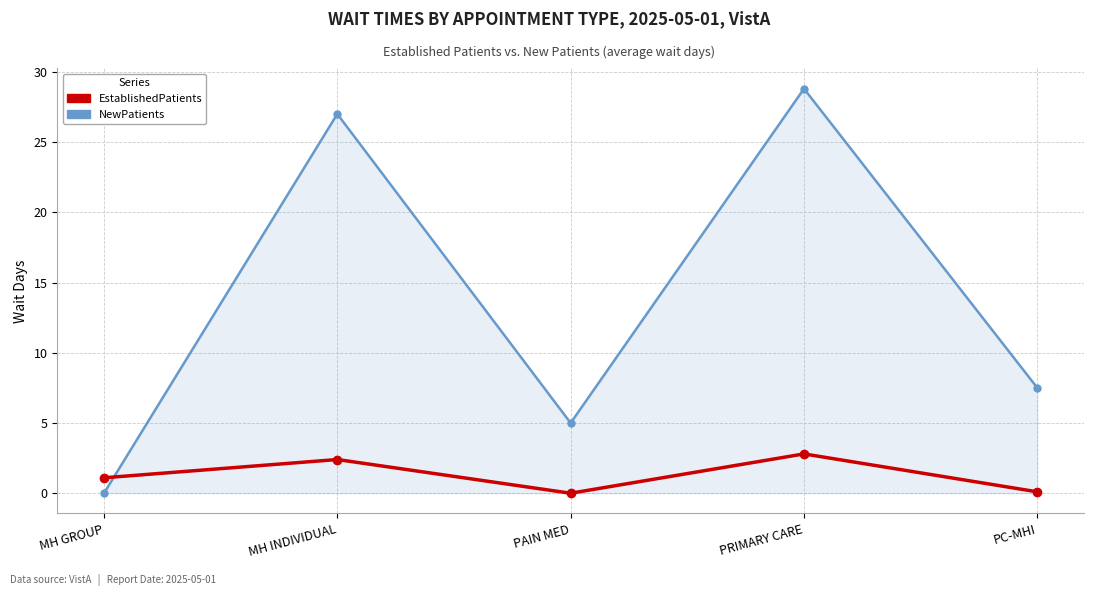

Rank the categories by NewPatients value from highest to lowest.

PRIMARY CARE, MH INDIVIDUAL, PC-MHI, PAIN MED, MH GROUP